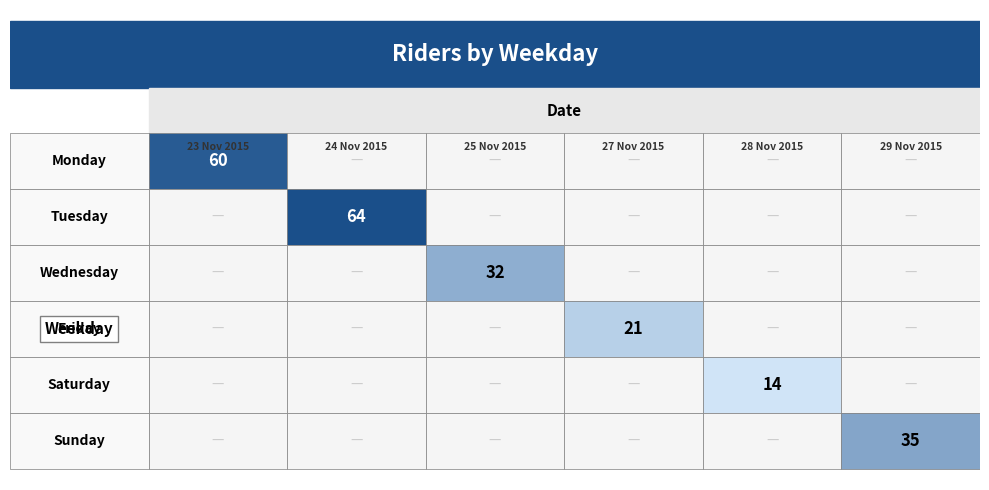

Reading left to right, list all the values displayed in this chart.

60	64	32	21	14	35